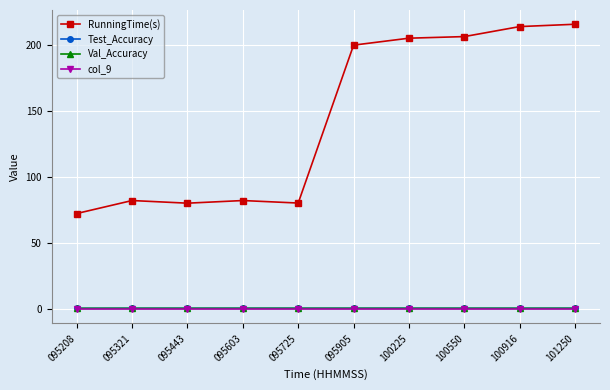

Is it true that Val_Accuracy equals 0.7 at 100550?

True